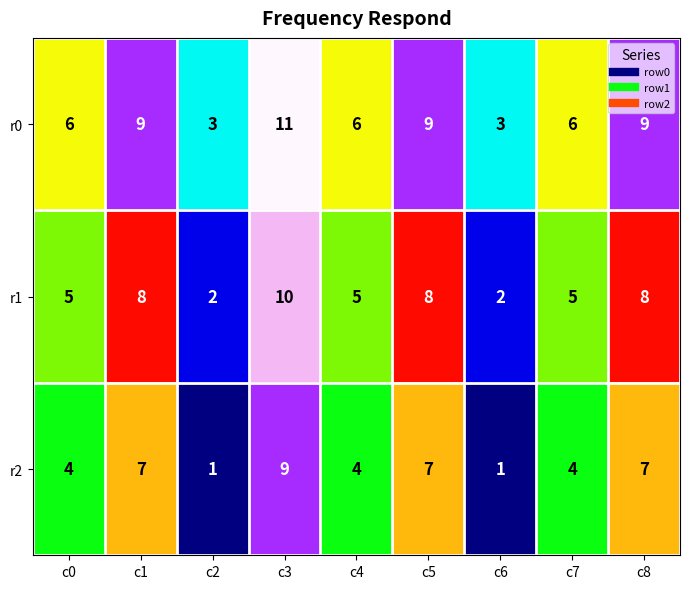

True or false: r1 has a value of 2 at c6.

True